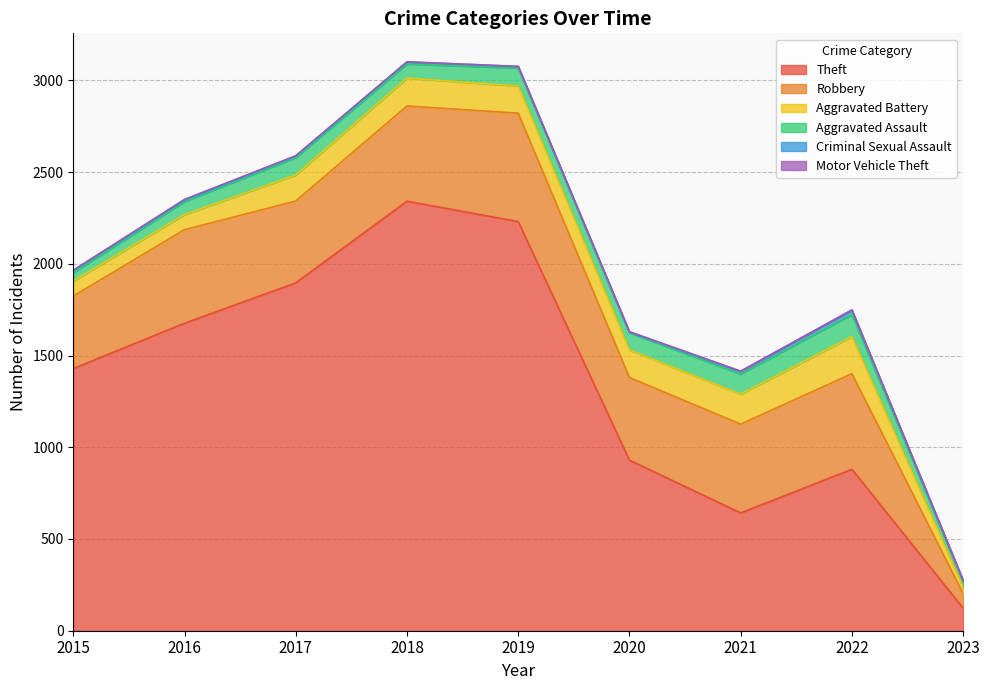

Reading left to right, what are all the values shown in this chart?

Theft: 2015=1429	2016=1676	2017=1896	2018=2341	2019=2230	2020=930	2021=642	2022=880	2023=123
Robbery: 2015=395	2016=510	2017=446	2018=519	2019=591	2020=450	2021=484	2022=521	2023=80
Aggravated Battery: 2015=82	2016=82	2017=142	2018=152	2019=148	2020=150	2021=163	2022=202	2023=33
Aggravated Assault: 2015=46	2016=71	2017=95	2018=77	2019=98	2020=94	2021=110	2022=121	2023=32
Criminal Sexual Assault: 2015=12	2016=8	2017=8	2018=11	2019=8	2020=3	2021=14	2022=23	2023=4
Motor Vehicle Theft: 2015=1	2016=4	2017=2	2018=1	2019=1	2020=3	2021=2	2022=2	2023=3